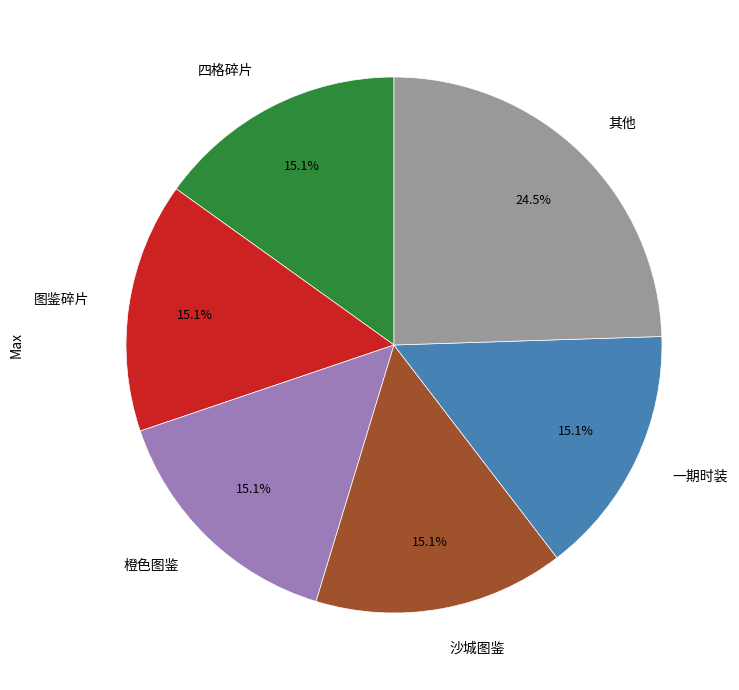

What is the total percentage of 其他 and 一期时装?

39.6%